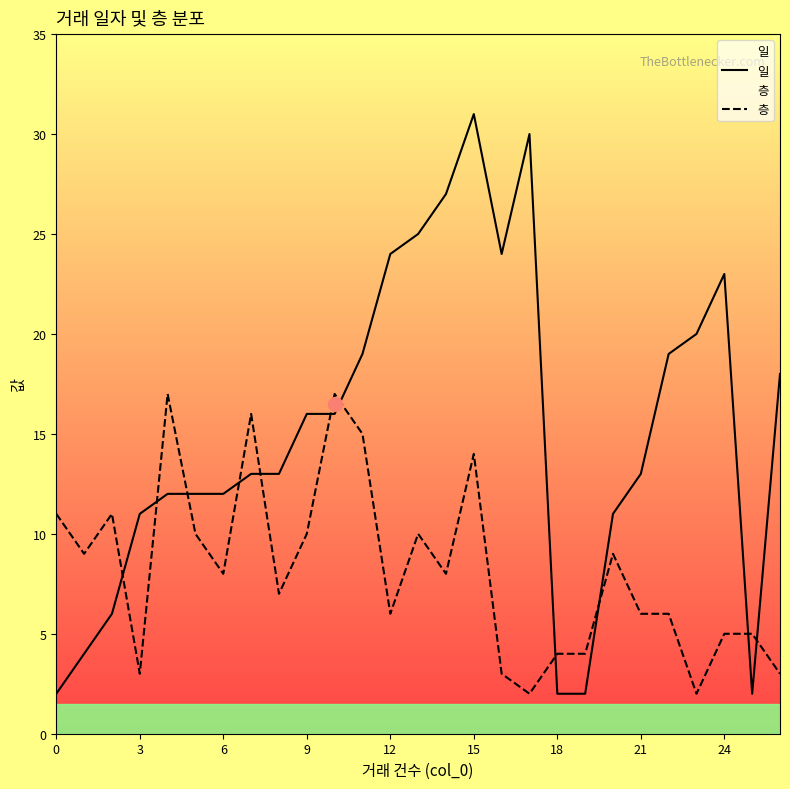

How many intersections are there between 층 and 일?

11